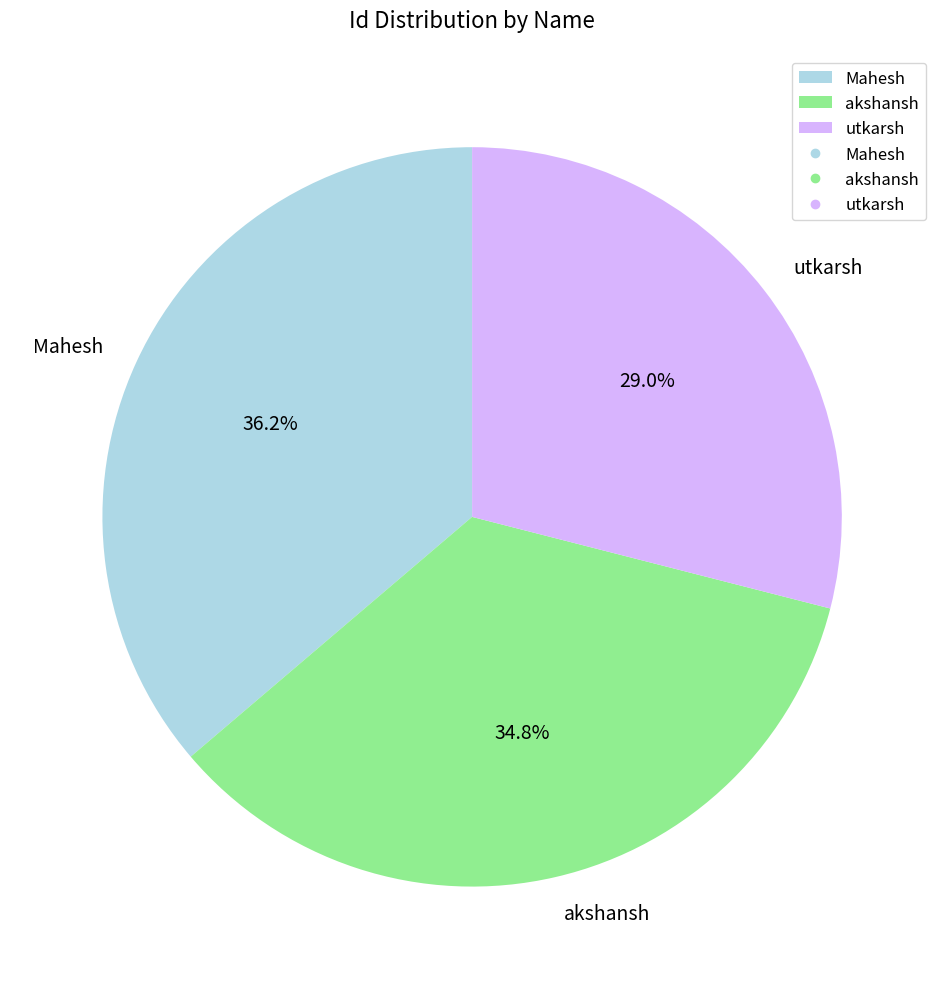

To the nearest percent, what portion does utkarsh represent?

29%